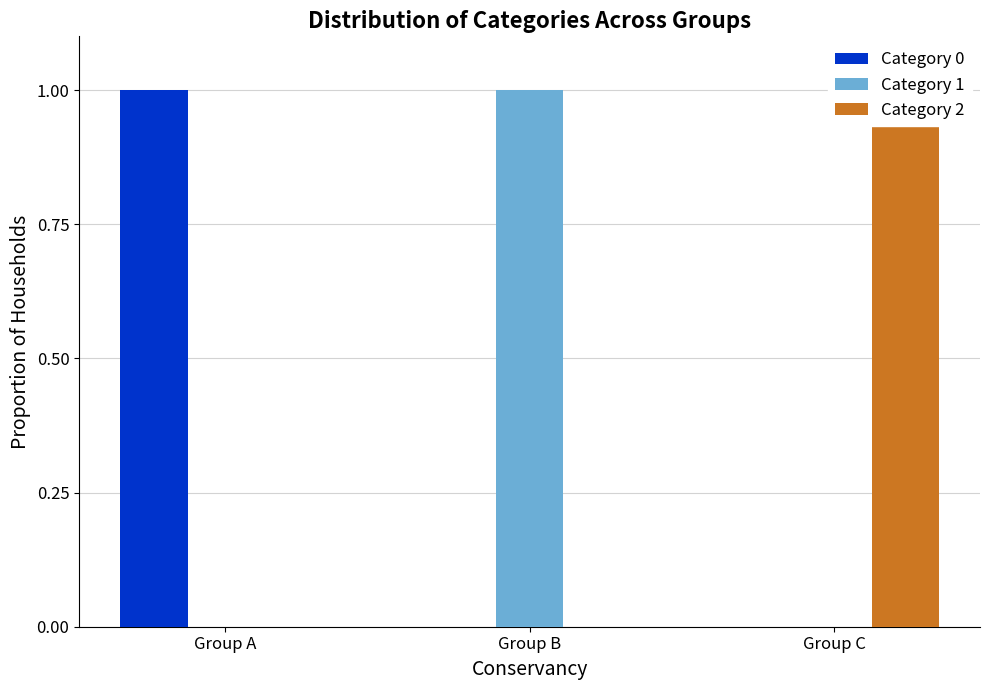

What is the difference between the maximum and minimum values in the Category 1 series?

1